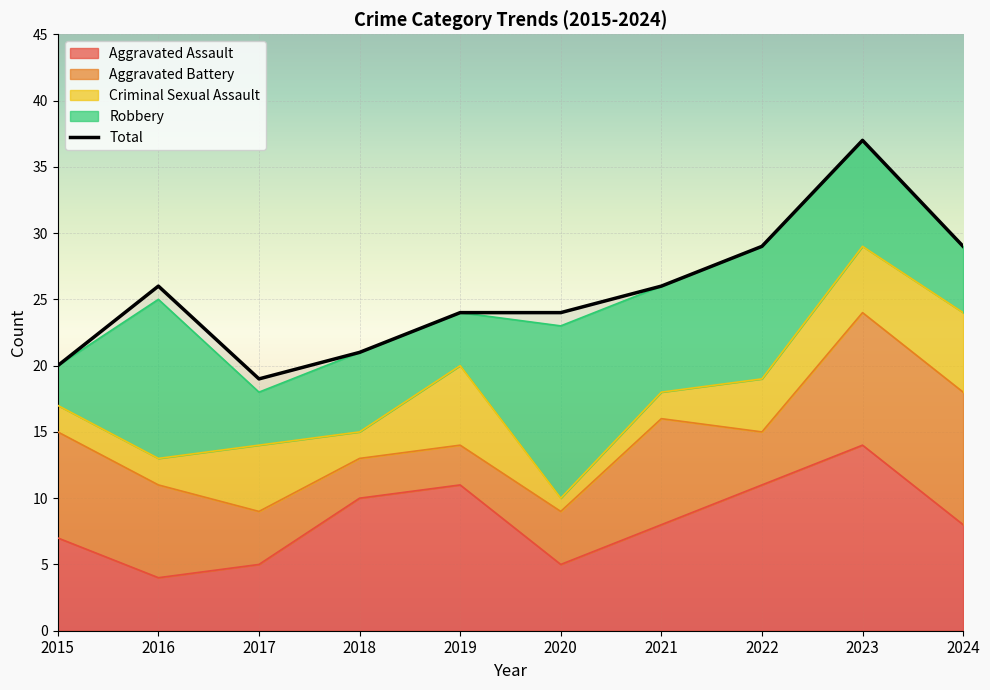

What is the minimum value for Total?

19